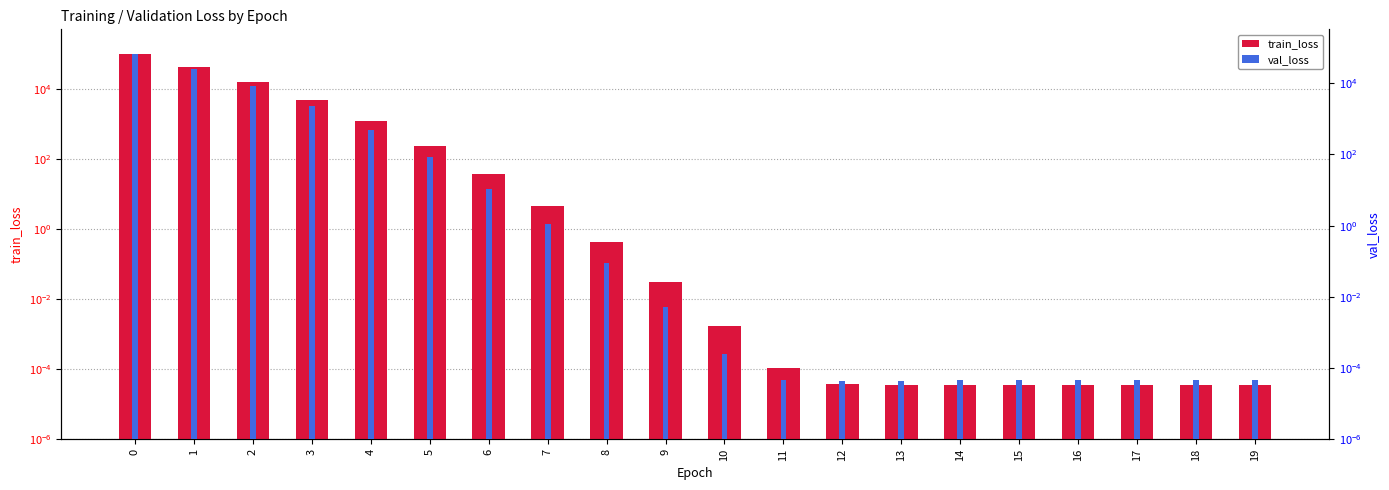

How many bars are there in each group?

2